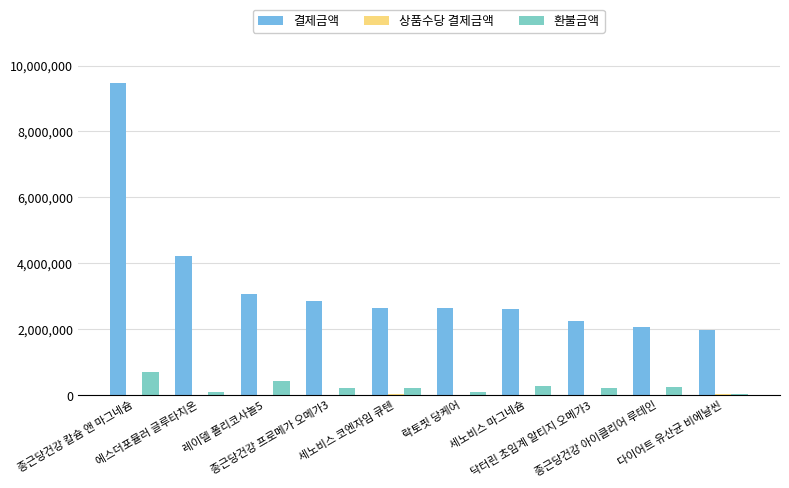

Does the chart contain stacked bars?

No